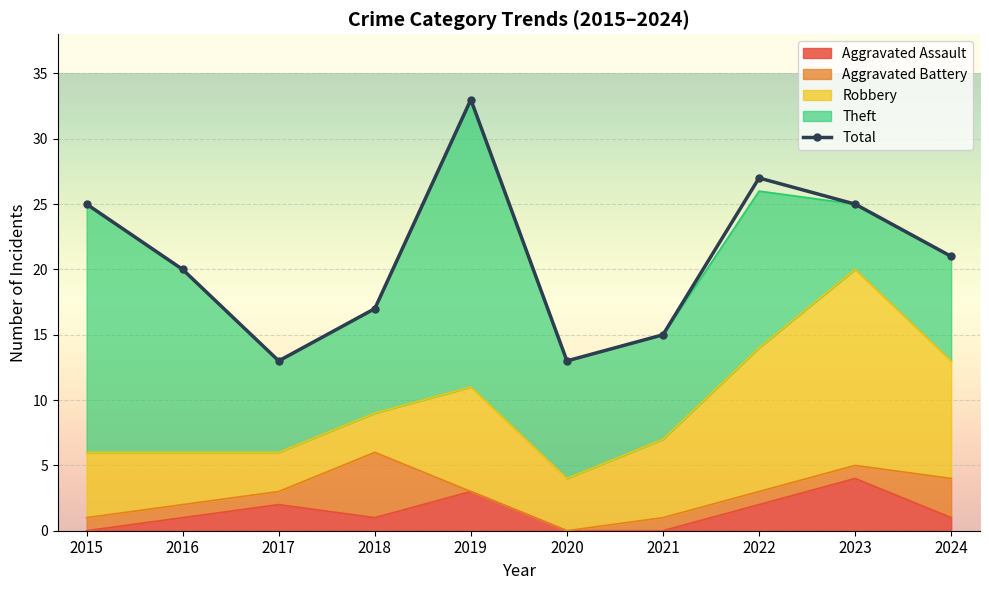

Count the number of data series in this chart.

5